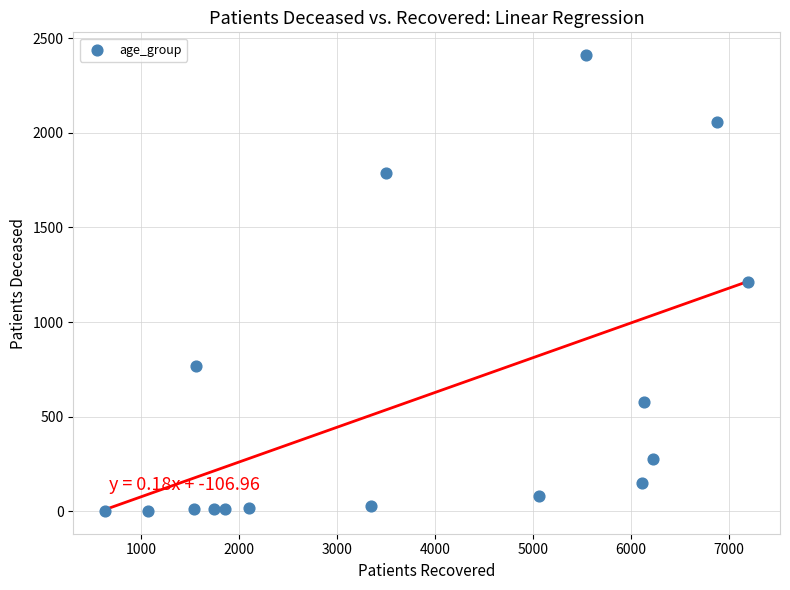

What is the range of Y values (max minus min)?

2409